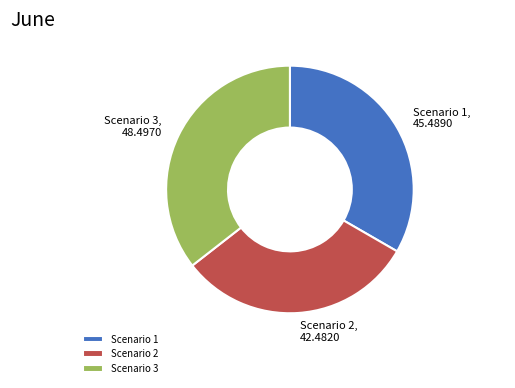

The Scenario 2 slice represents 31% of the pie. True or false?

True